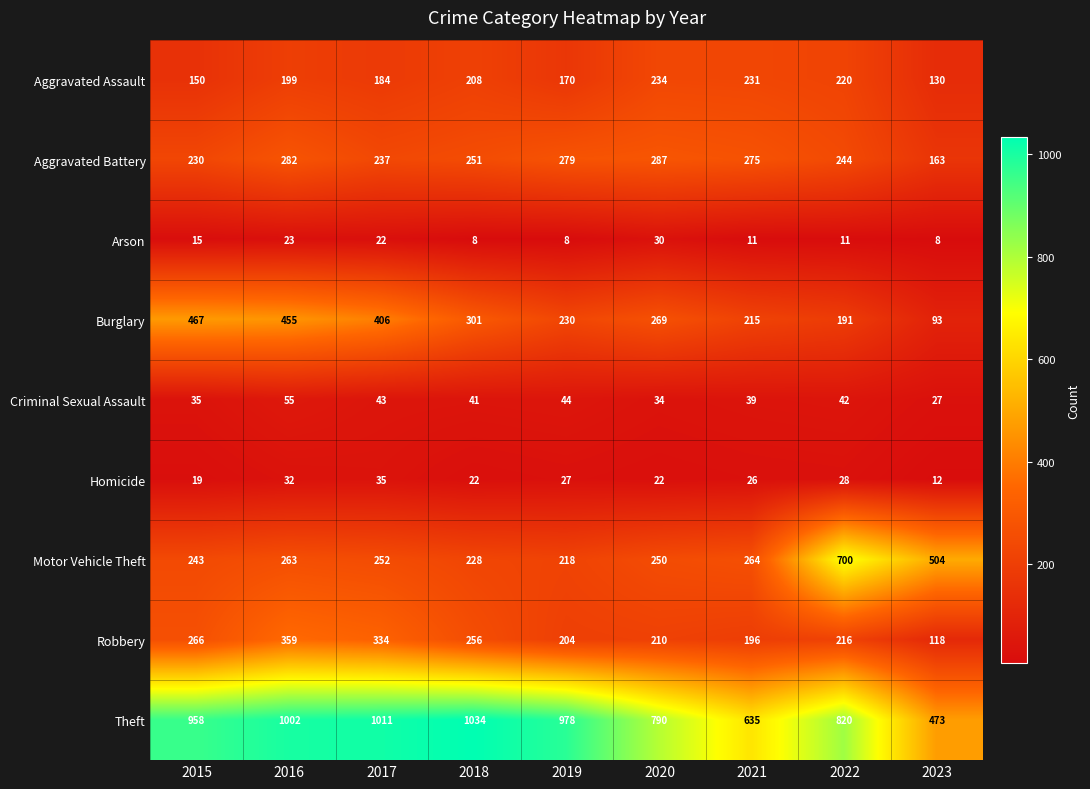

What is the sum of all Criminal Sexual Assault values?

360